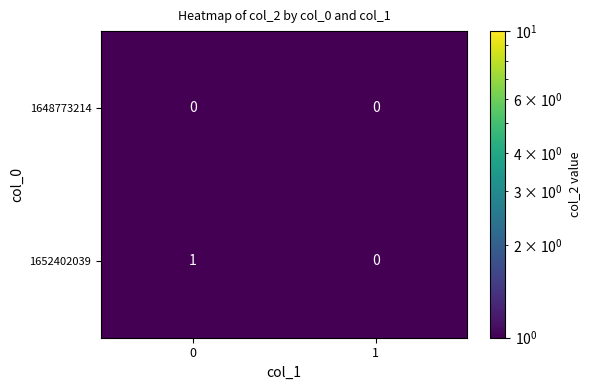

Which series has the largest total across all categories?

1652402039